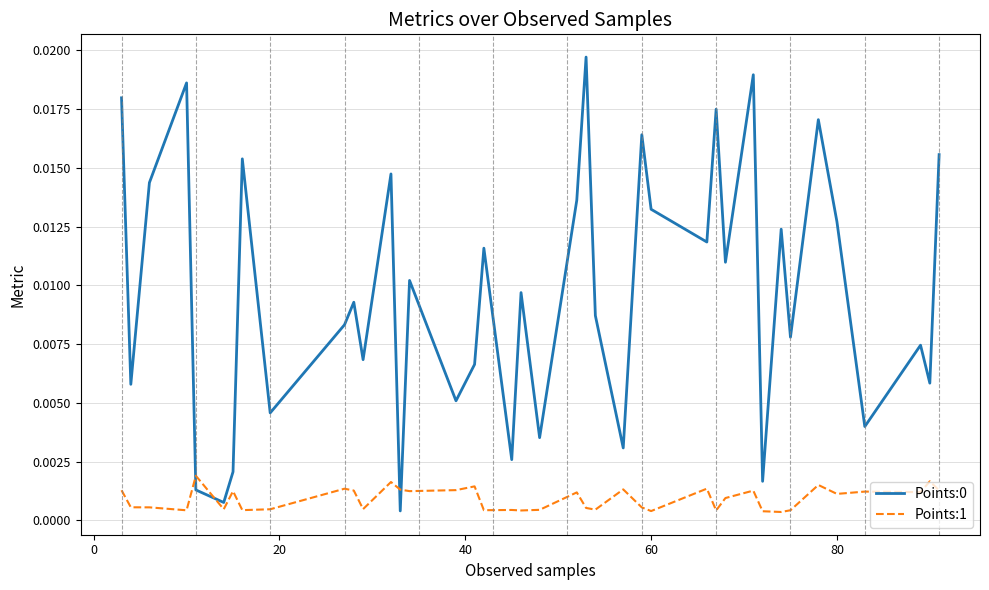

How many times do Points:0 and Points:1 cross each other?

4